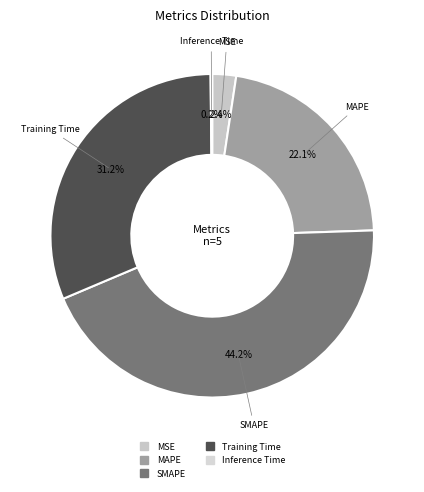

True or false: MAPE accounts for 22% of the total.

True